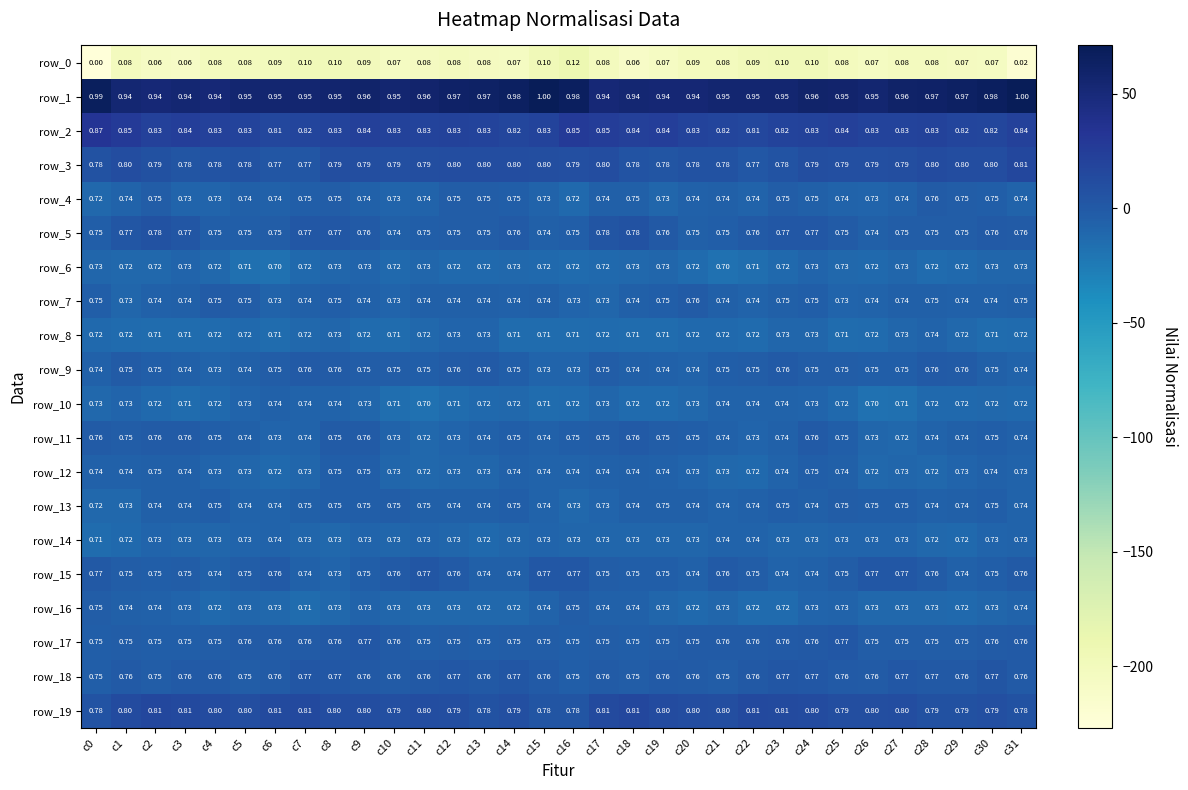

Is the value of row_3 at c27 greater than the value of row_16 at c3?

Yes